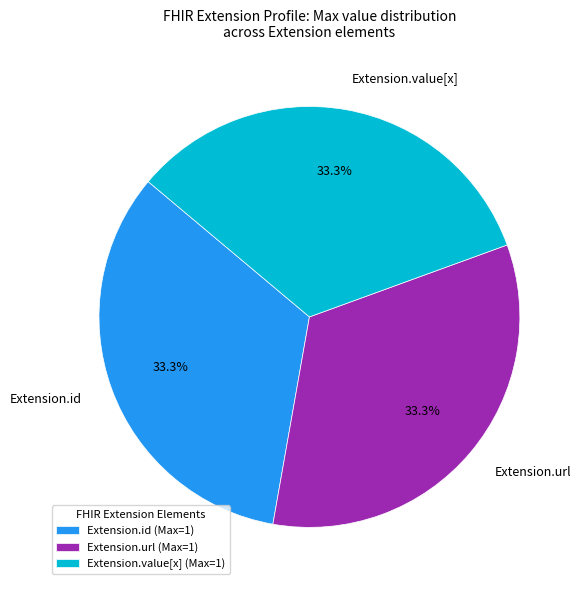

What percentage is NOT represented by Extension.url?

66.7%